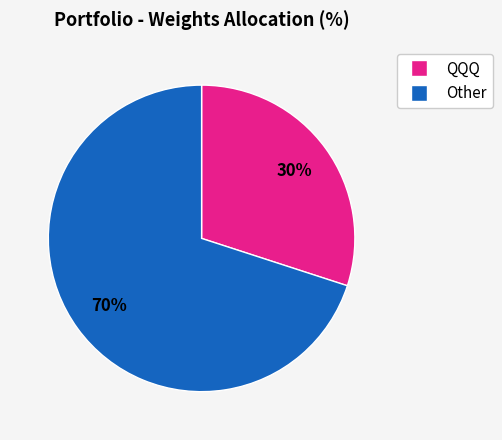

To the nearest percent, what is the average slice percentage?

50%